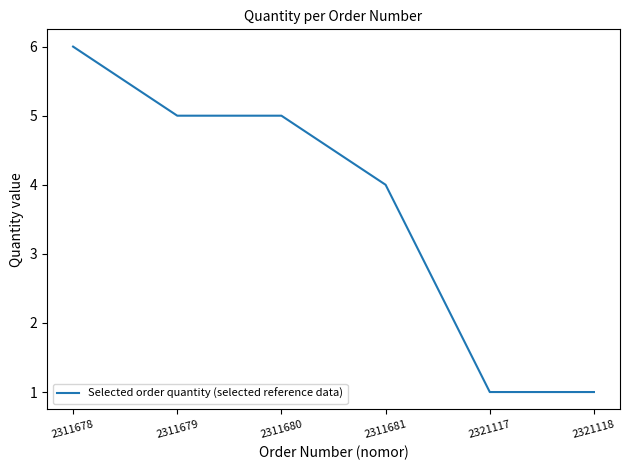

True or false: the data has more than 1 interior local peaks.

False